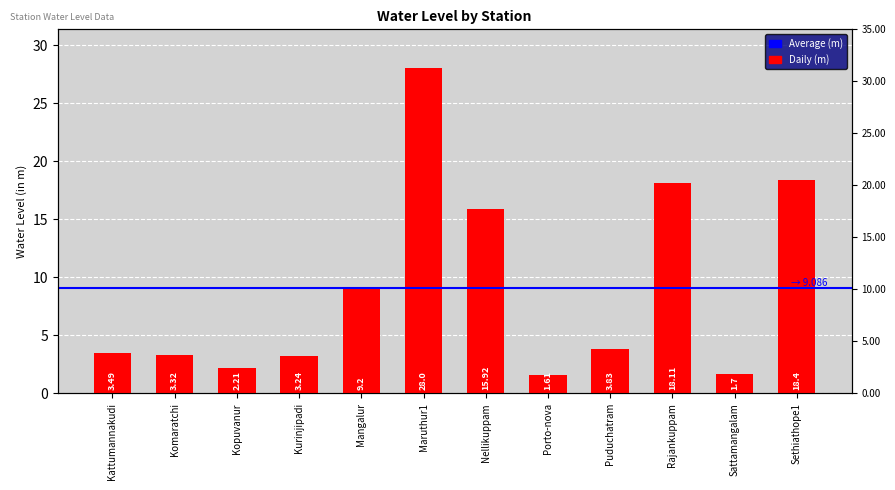

What is the difference between the second highest and minimum values?

16.8